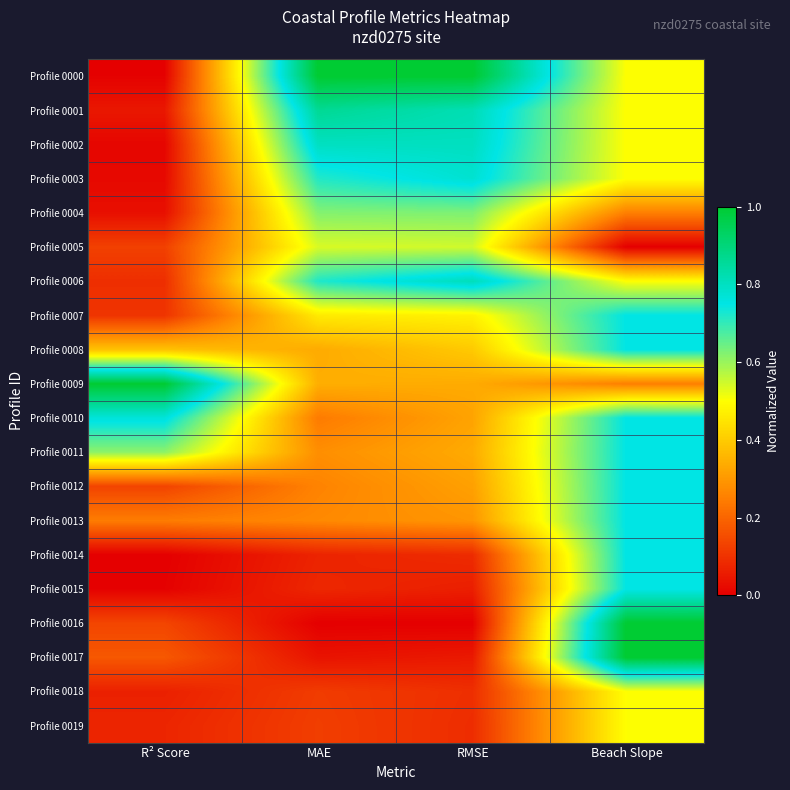

What is the spread (max minus min) of values at R² Score?

1.0